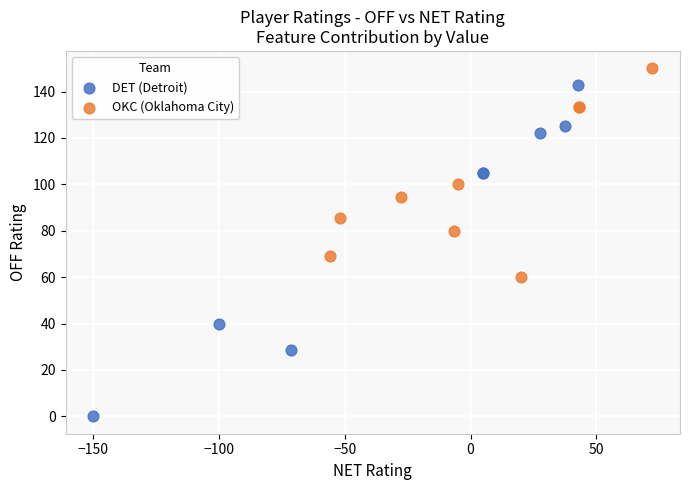

Which series reaches the maximum Y coordinate?

OKC (Oklahoma City)